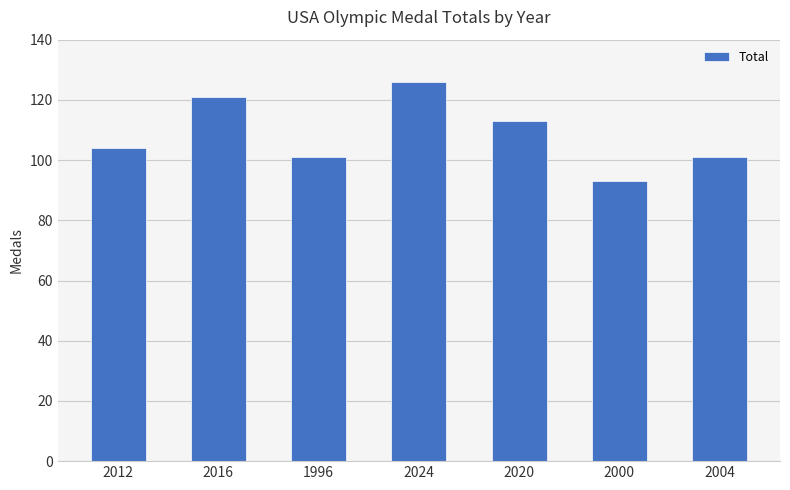

What is the label of the 2nd bar from the right?

2000